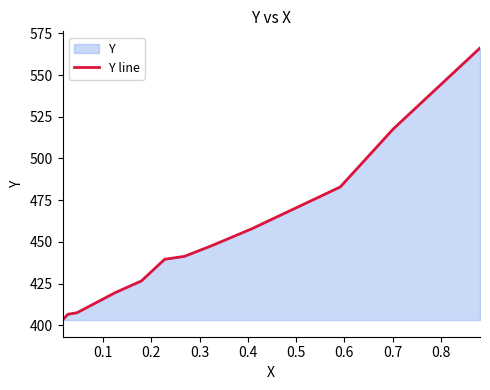

What is the smallest value displayed?

403.2